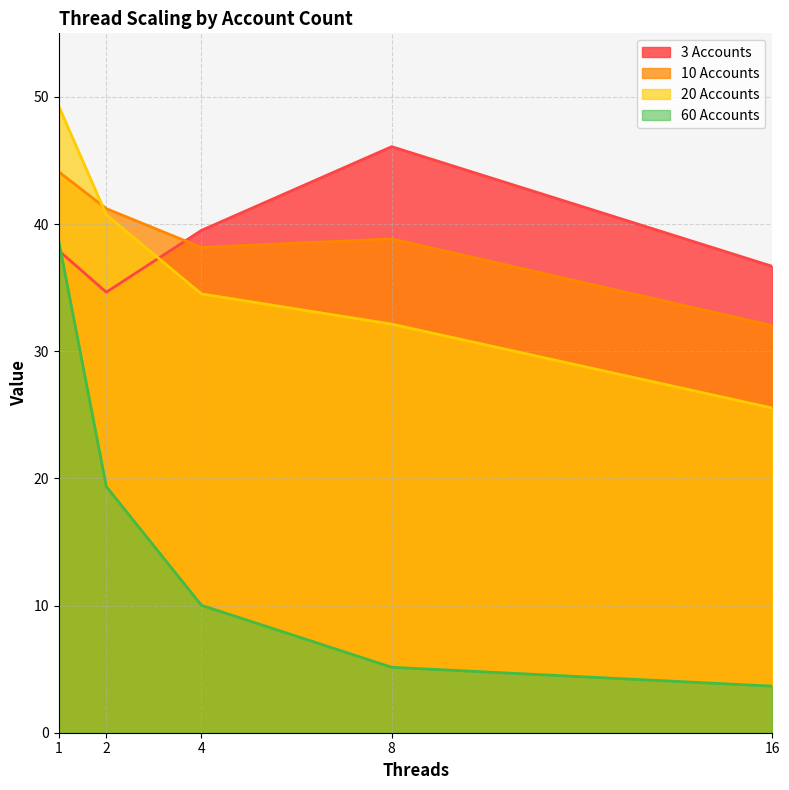

Which series has the largest total across all categories?

3 Accounts